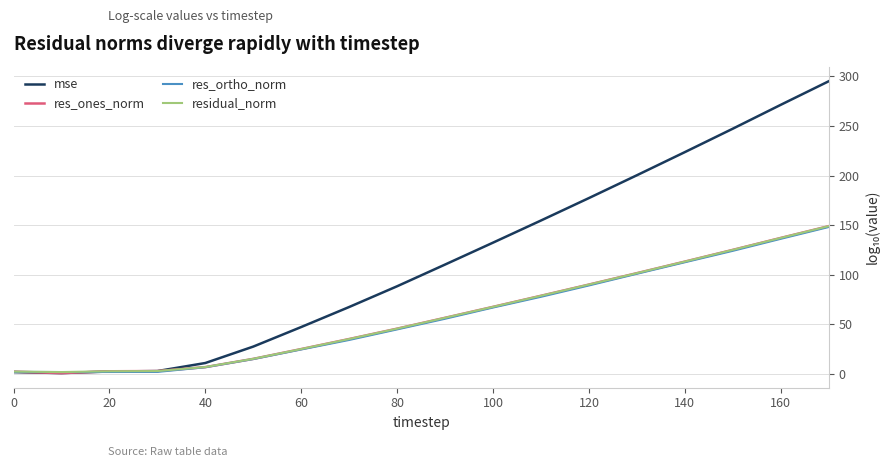

What is the maximum value shown in the chart?

295.2